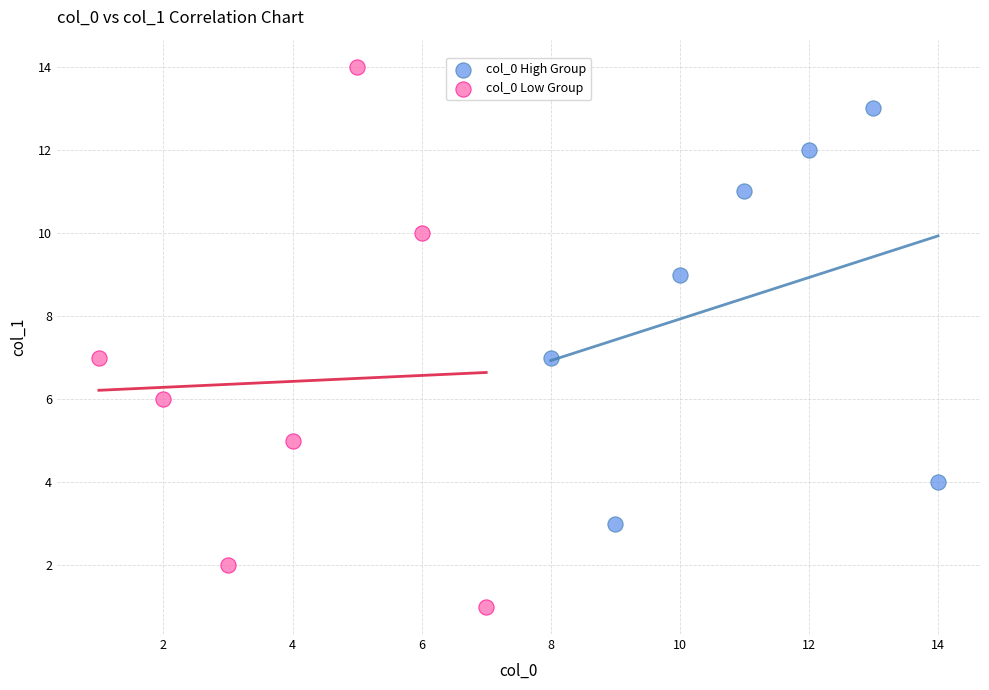

What are all the series names shown in the legend?

col_0 High Group, col_0 Low Group